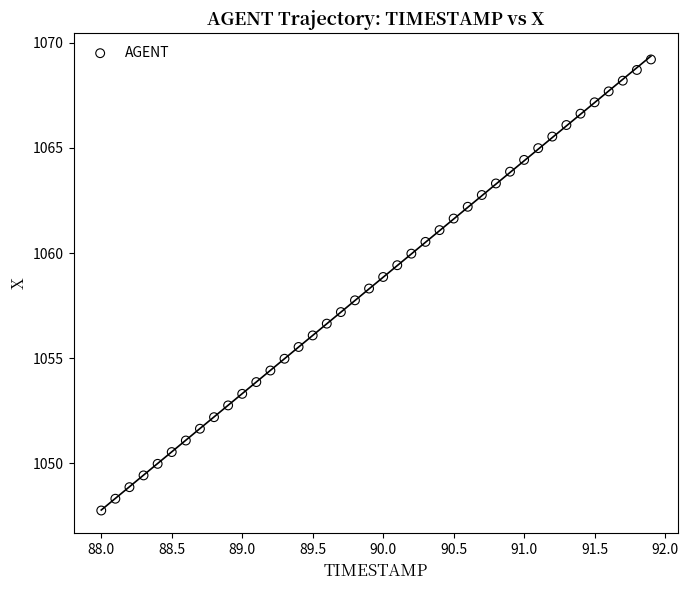

What is the range of X values (max minus min)?

3.9